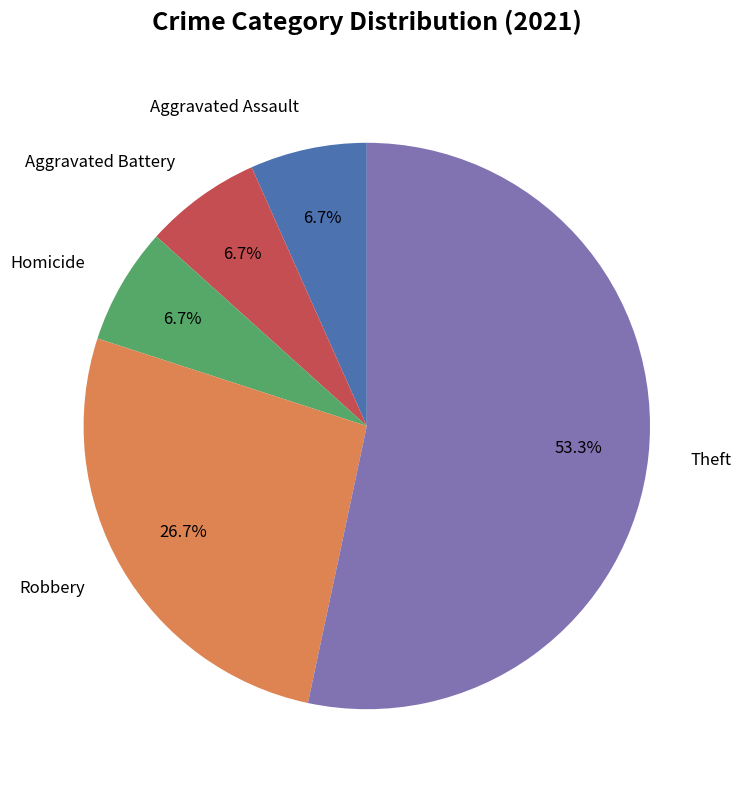

Which category has the biggest portion of the pie?

Theft